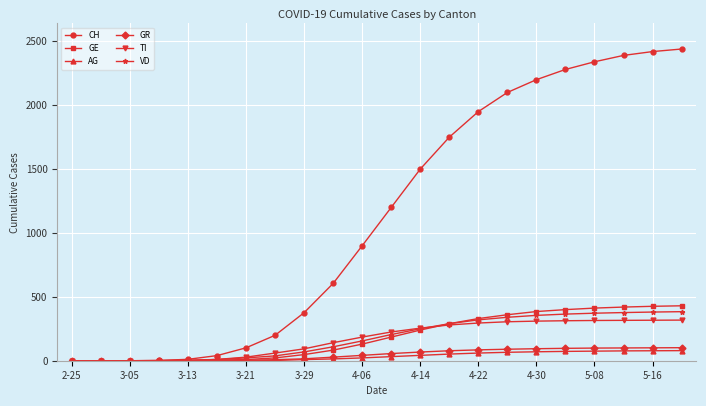

What is the sum of all AG values?

752